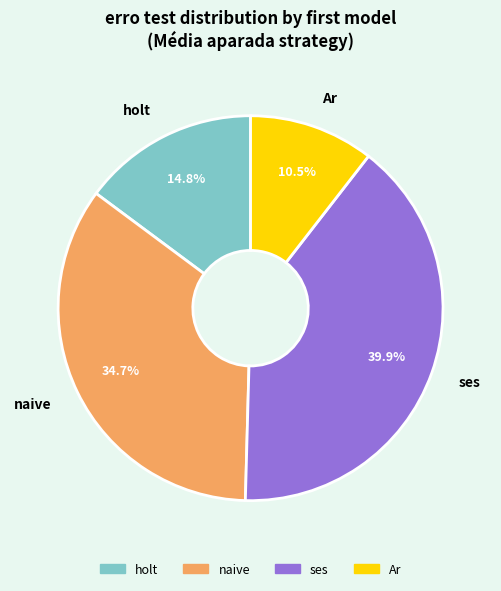

Is there any slice that represents more than half of the pie?

No